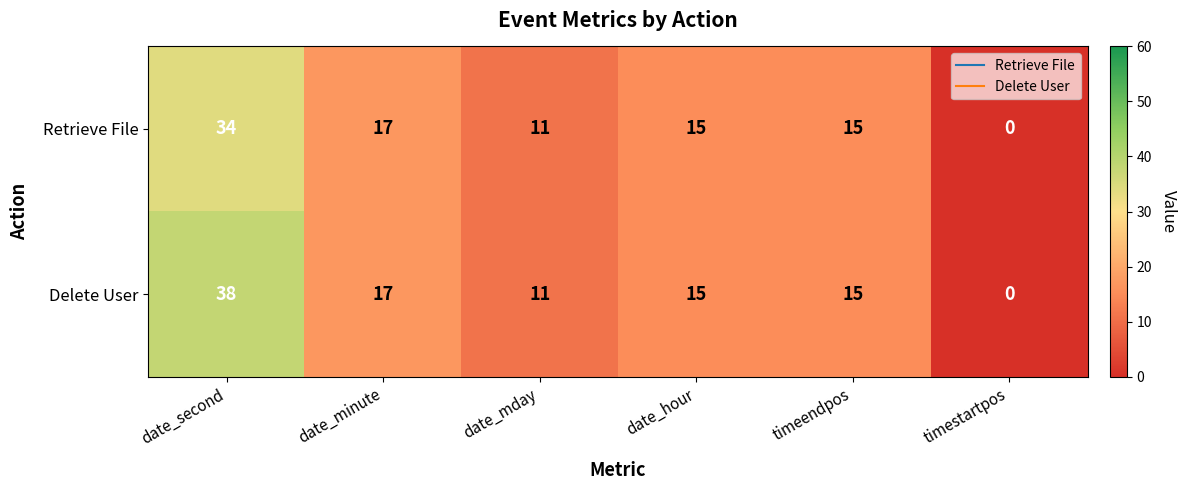

Reading right to left, extract all data points from this chart.

Retrieve File: timestartpos=0	timeendpos=15	date_hour=15	date_mday=11	date_minute=17	date_second=34
Delete User: timestartpos=0	timeendpos=15	date_hour=15	date_mday=11	date_minute=17	date_second=38